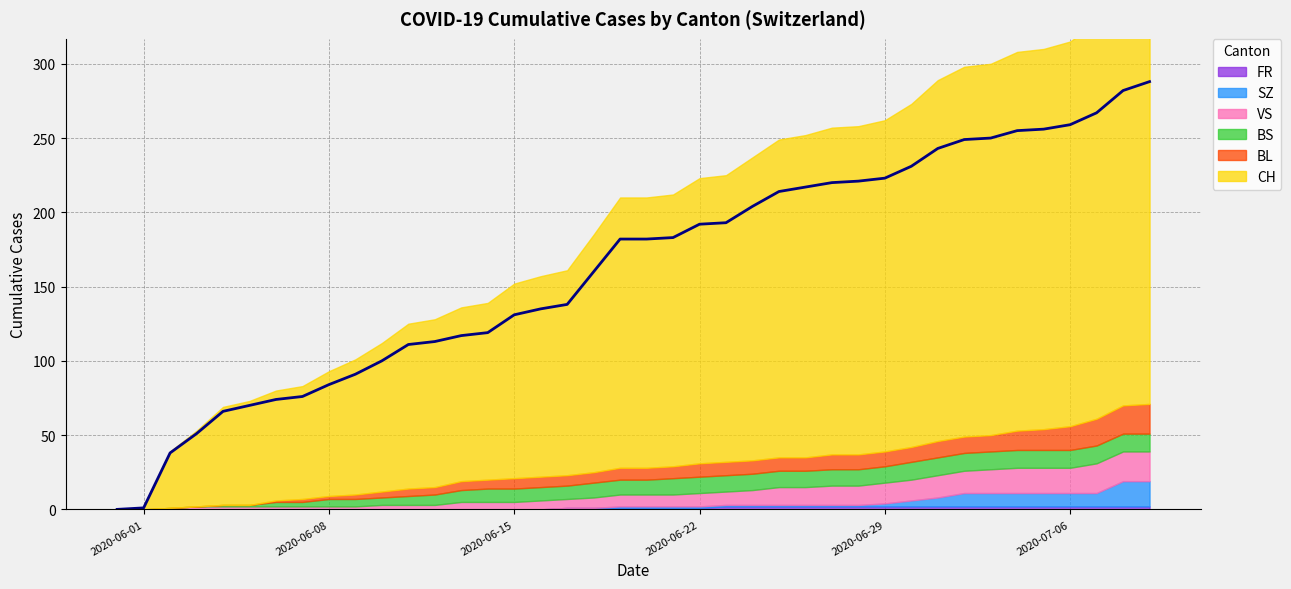

True or false: FR has more than 2 interior local peaks.

False